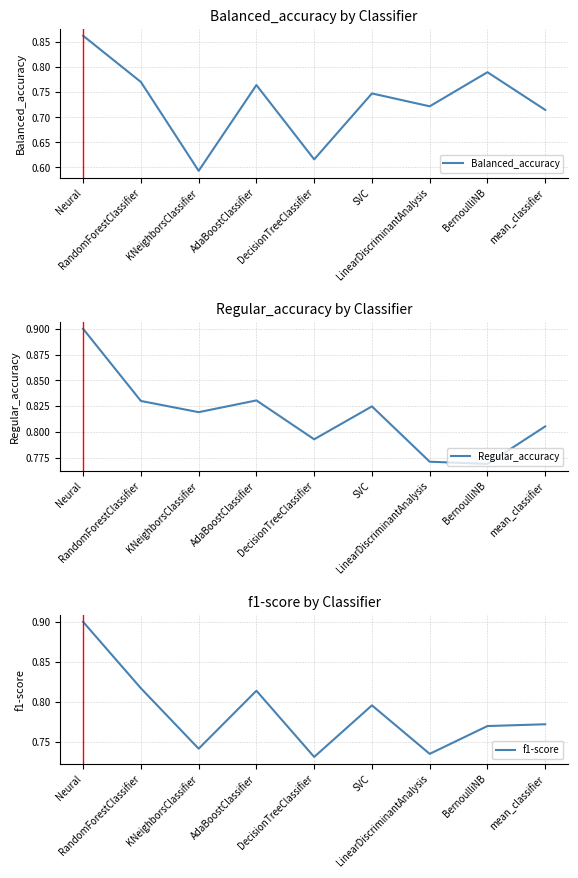

True or false: Balanced_accuracy and f1-score intersect in this chart.

True